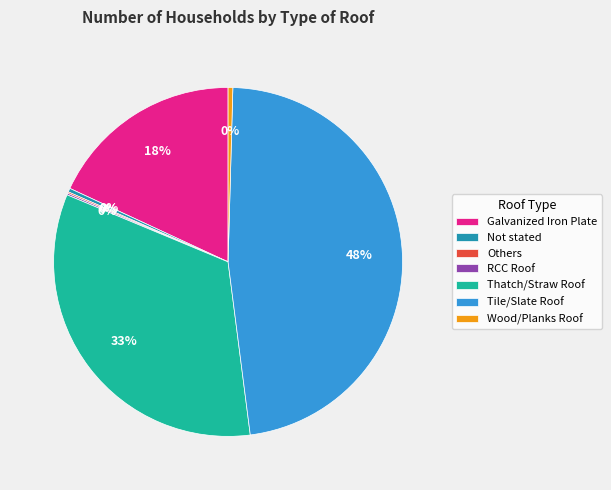

True or false: Thatch/Straw Roof accounts for 43% of the total.

False